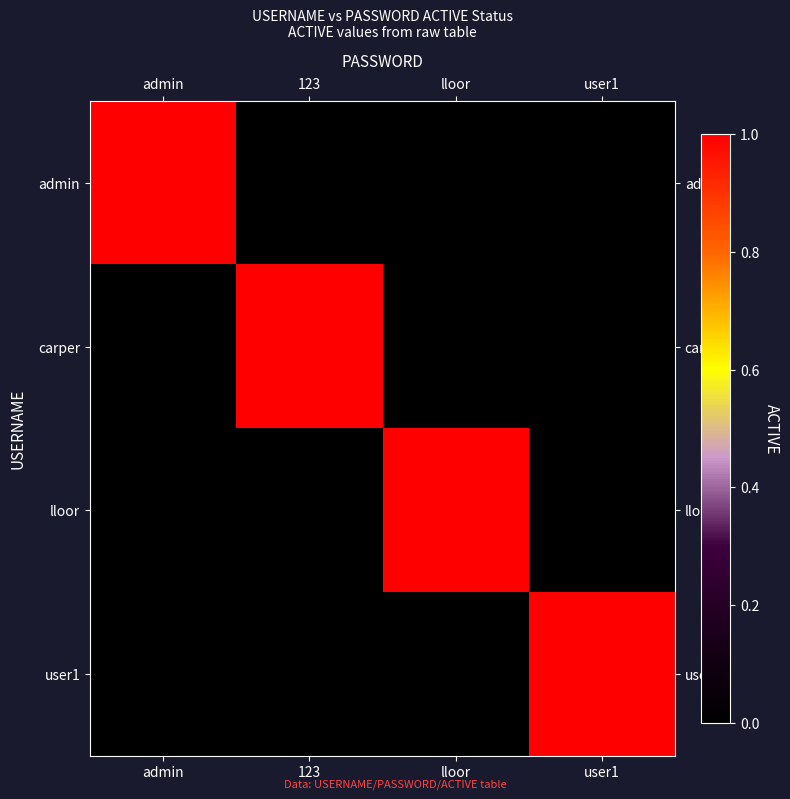

Count the number of data series in this chart.

4